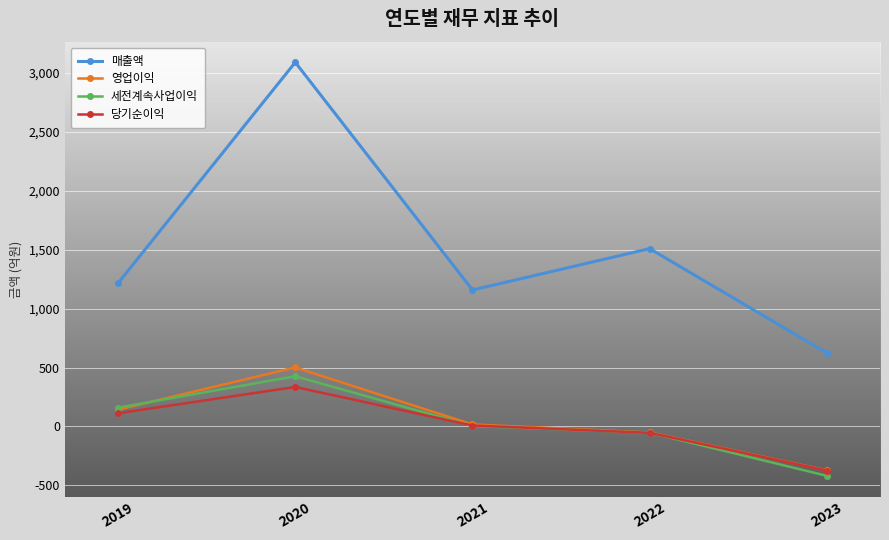

The 당기순이익 series shows 196 at 2020. True or false?

False